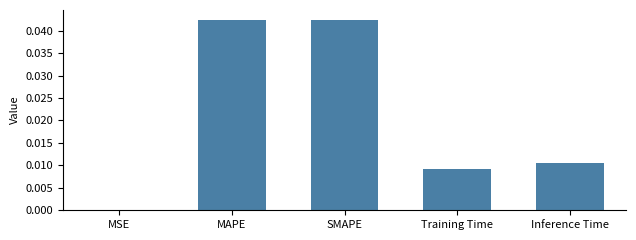

Are the bars grouped side by side (vs. stacked)?

No